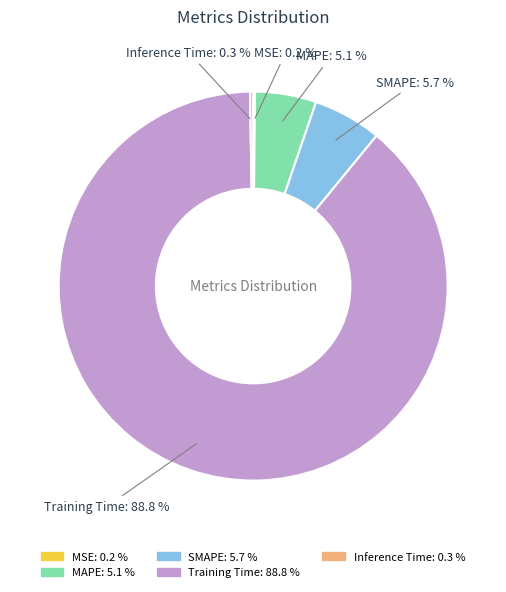

What is the largest slice in the pie chart?

Training Time